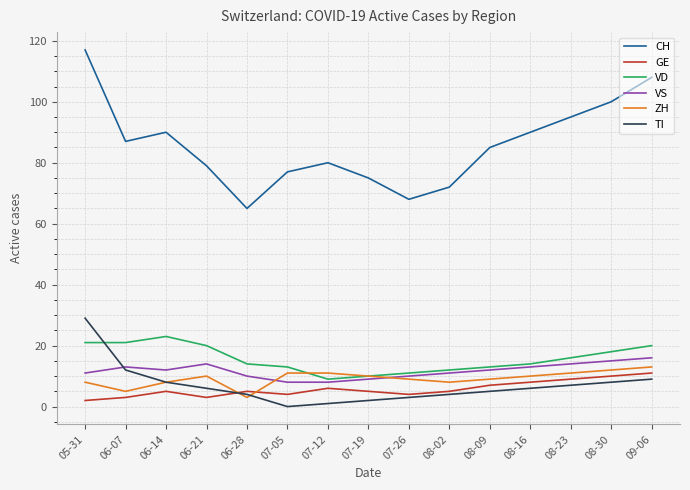

At how many categories does at least one series exceed 78?

10